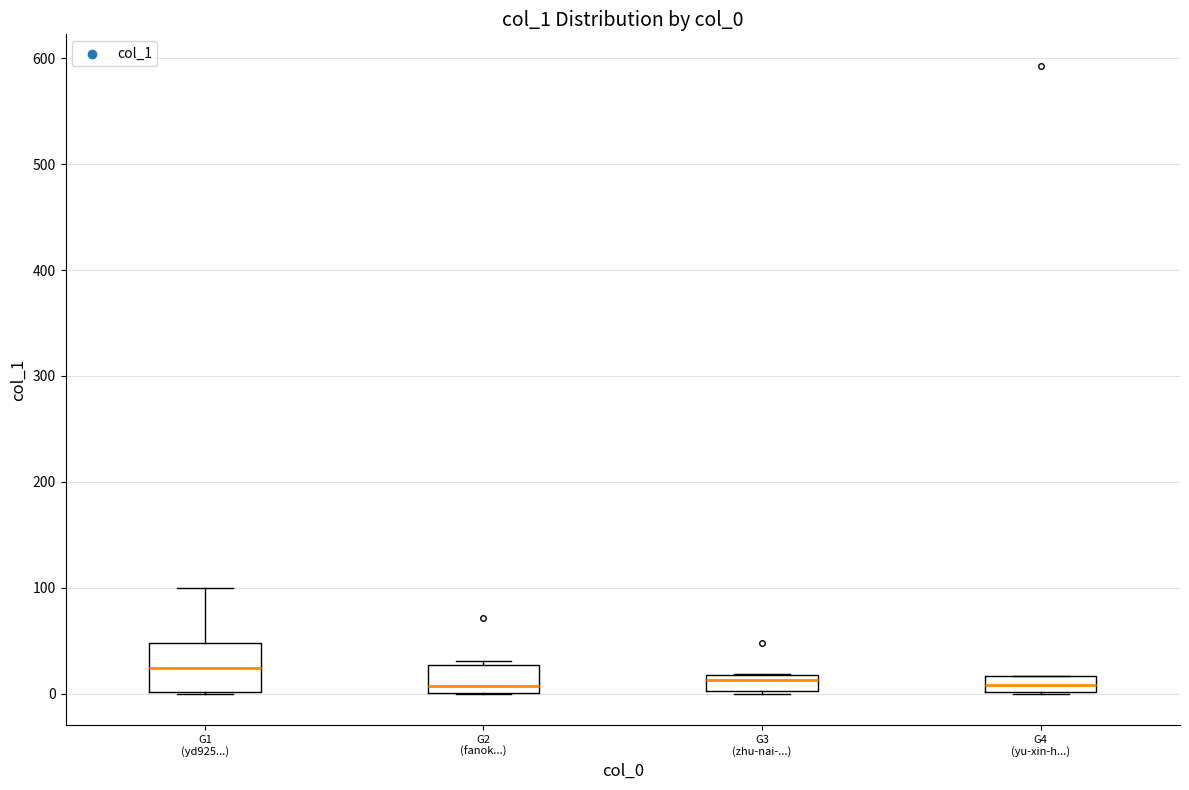

Comparing the boxes themselves (not the whiskers), which one is the tallest?

G1 (yd925...)